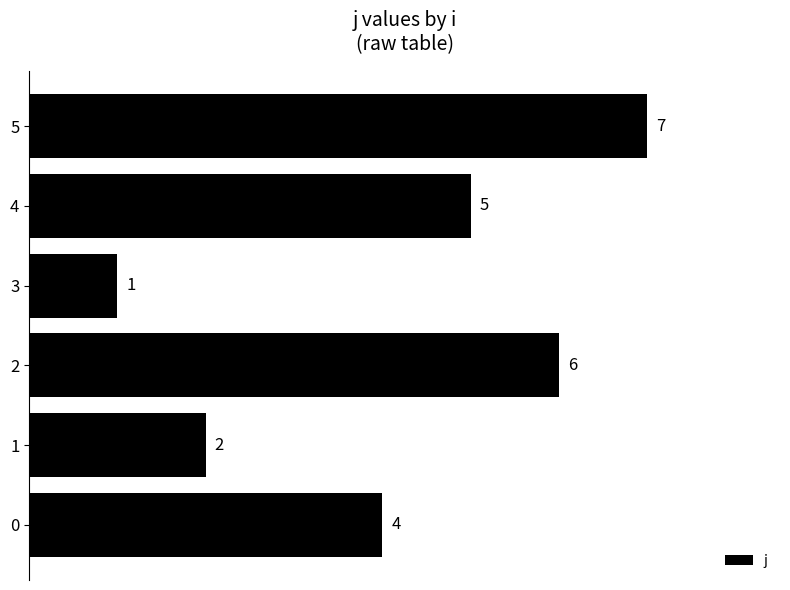

Does the chart contain any negative values?

No